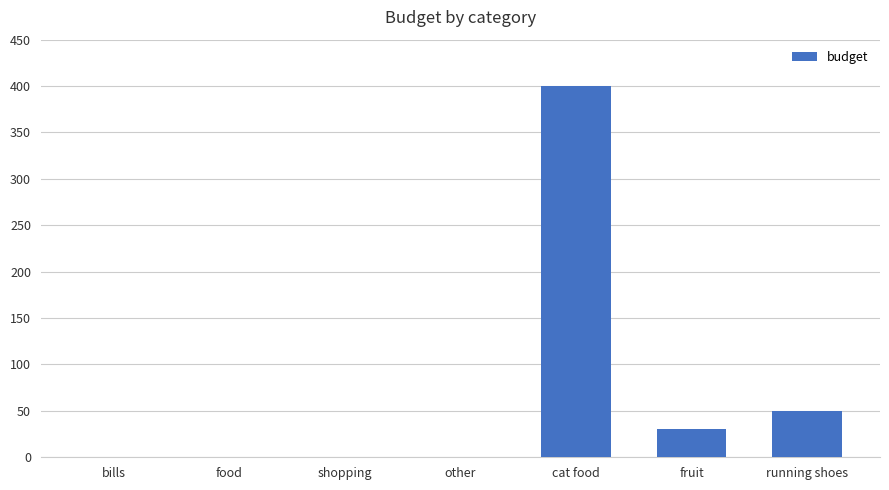

Are the bars horizontal?

No